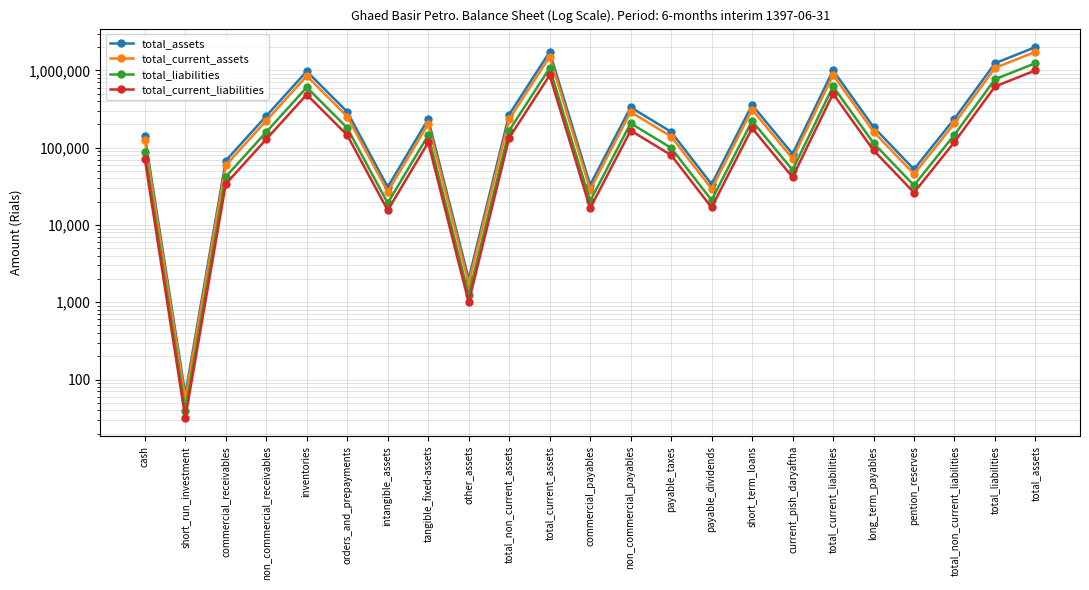

What is the sum of the total_liabilities values at pention_reserves and tangible_fixed-assets?

177543.8